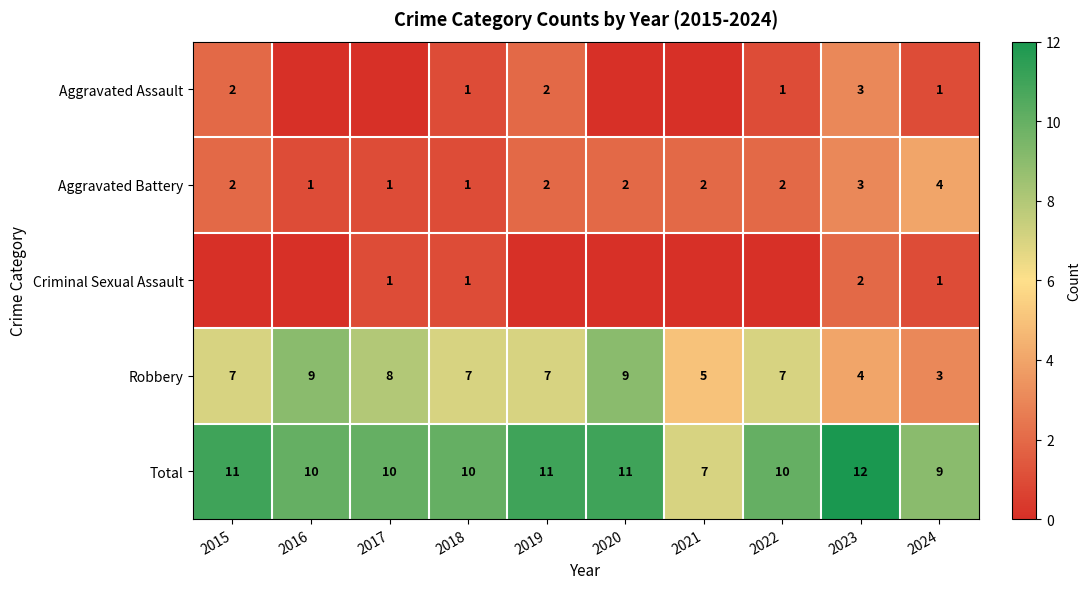

What is the spread (max minus min) of values at 2024?

8